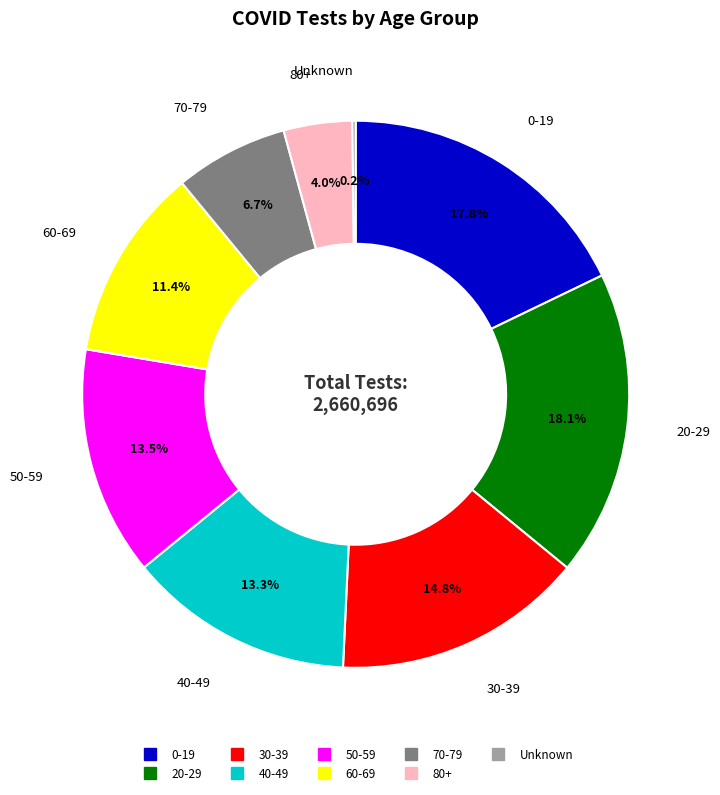

The 30-39 slice represents 27% of the pie. True or false?

False